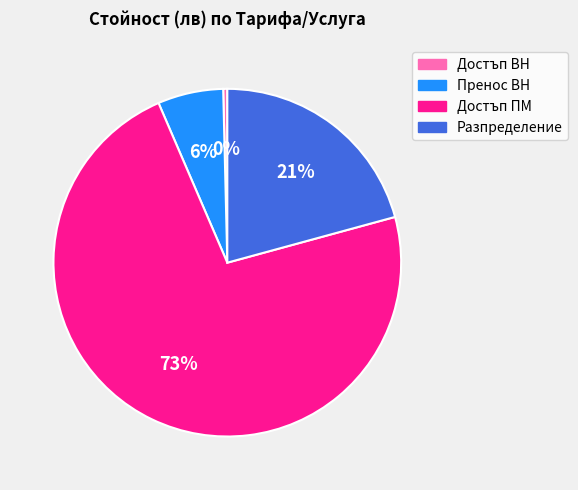

Rank the categories by value from lowest to highest.

Достъп ВН, Пренос ВН, Разпределение, Достъп ПМ